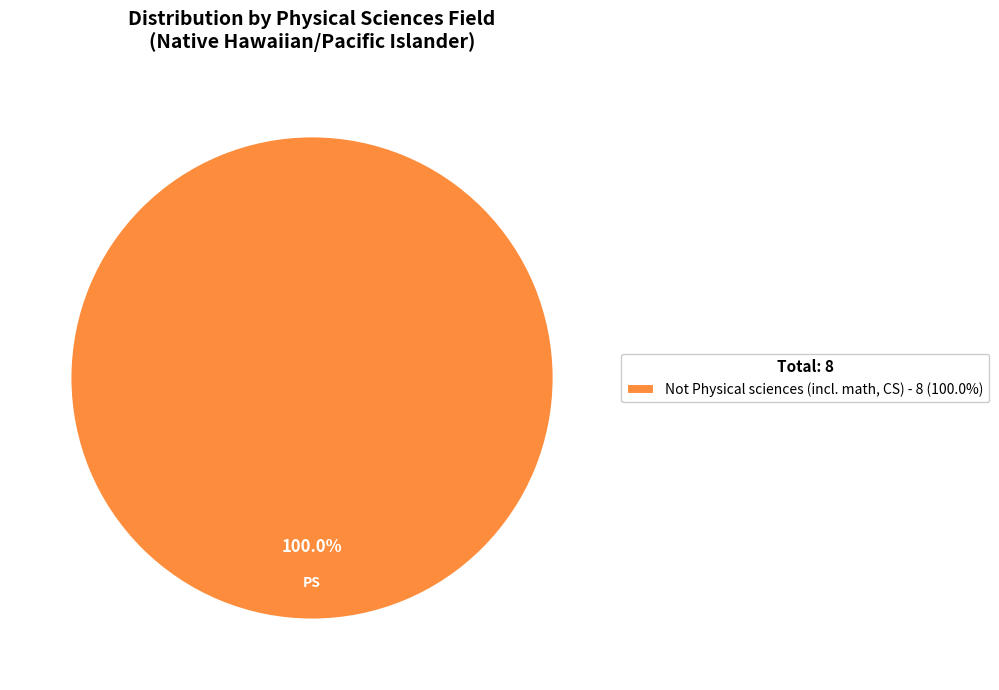

How many slices are in this pie chart?

1